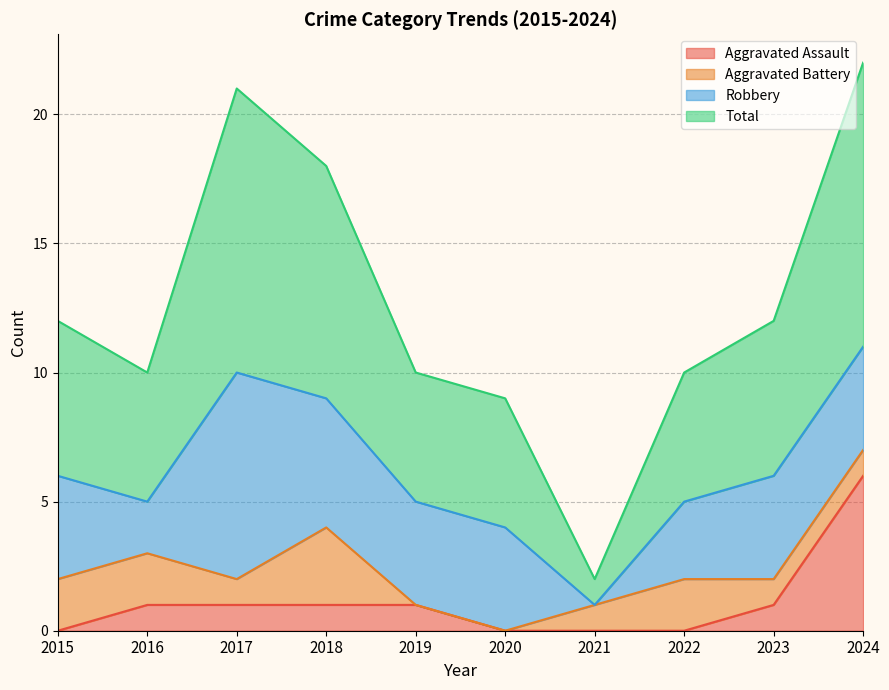

How many data points does each series have?

10